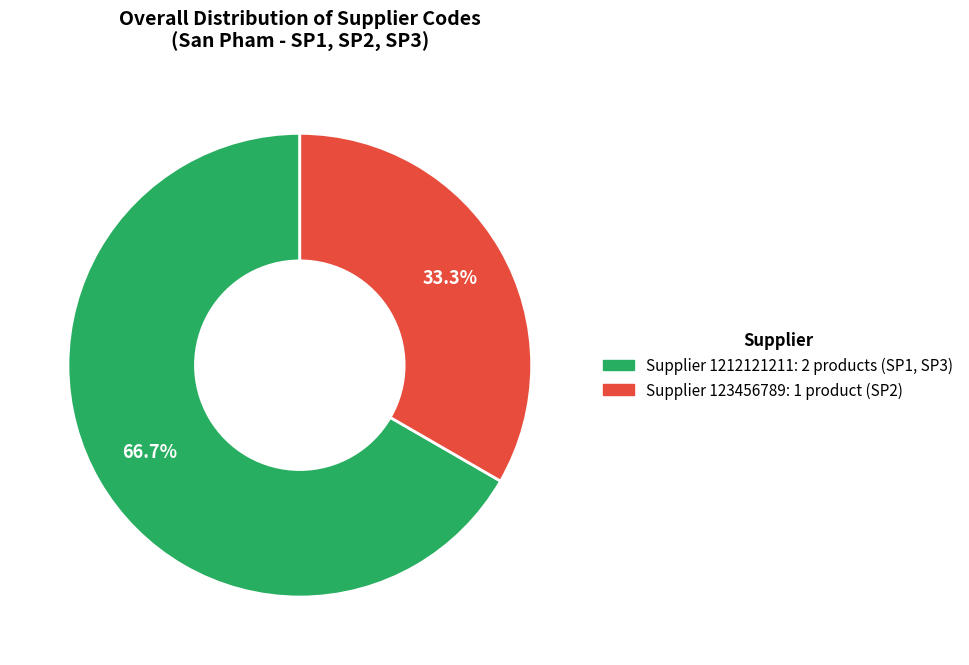

Is there any slice that represents more than half of the pie?

Yes